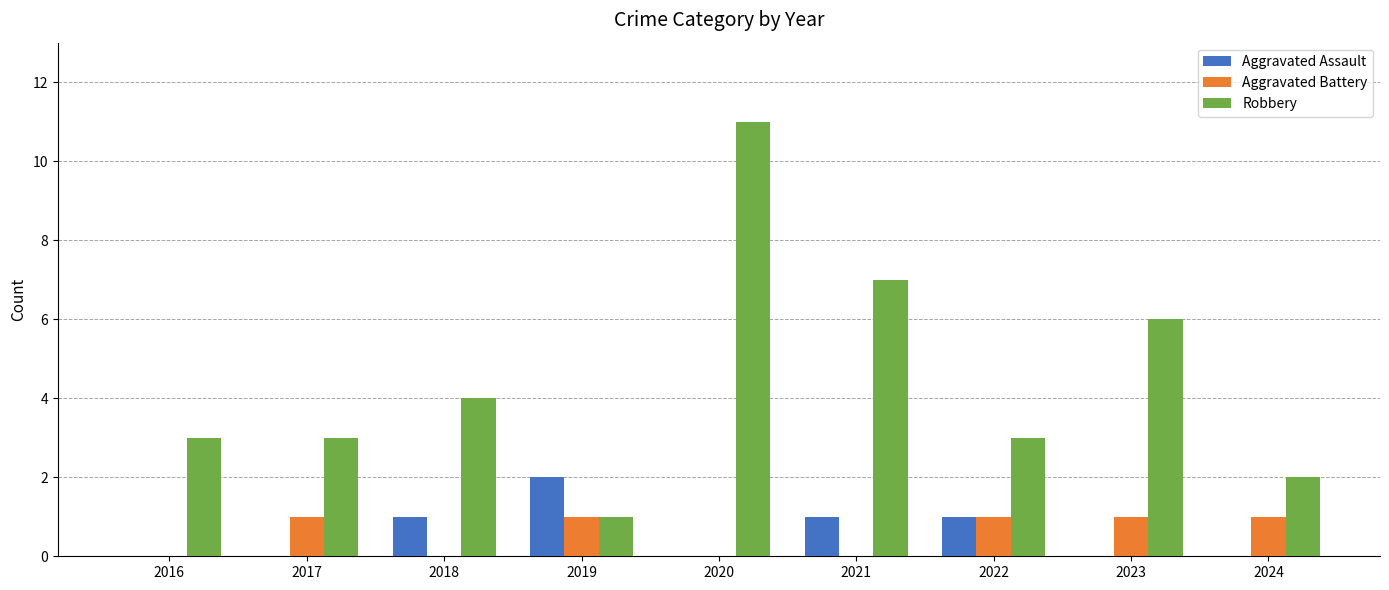

Count the number of data series in this chart.

3